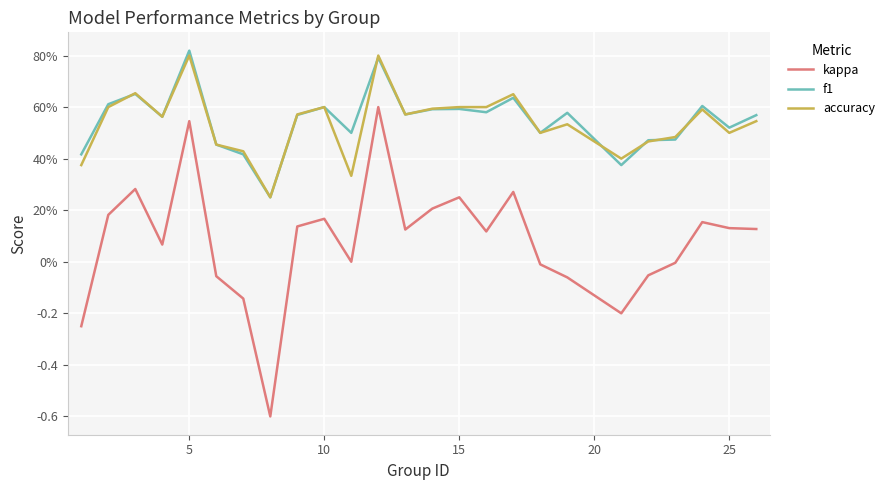

What is the value of the f1 point at the 1st from the left?

0.4